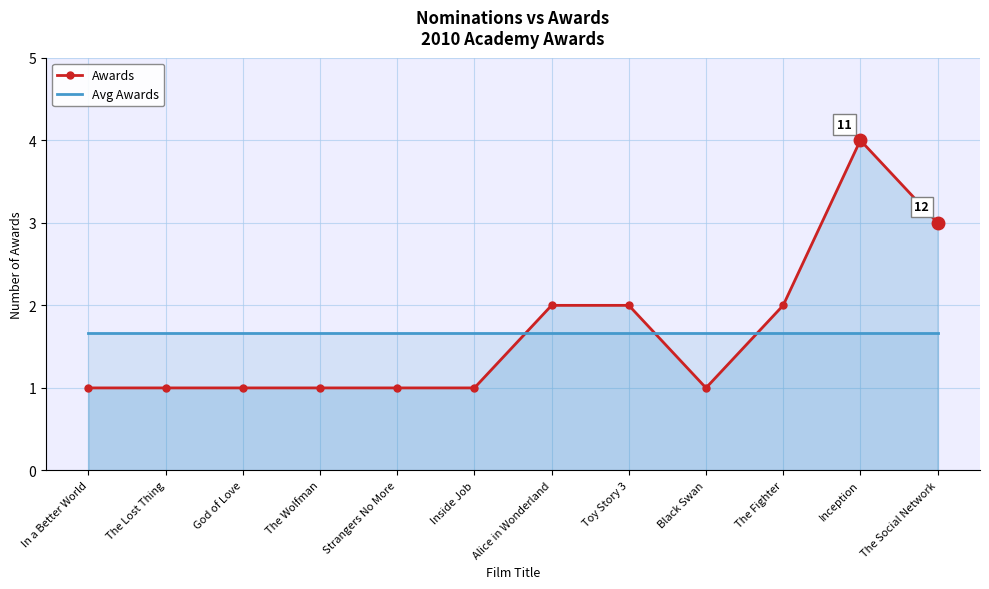

True or false: Avg Awards has a value of 1.7 at Toy Story 3.

True